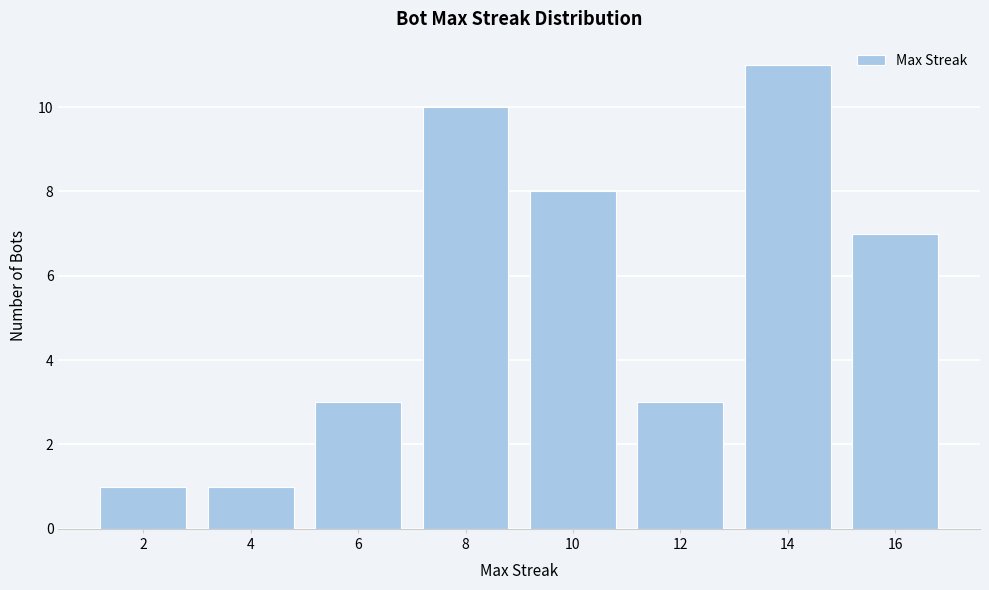

Reading left to right, list all the values displayed in this chart.

1	1	3	10	8	3	11	7